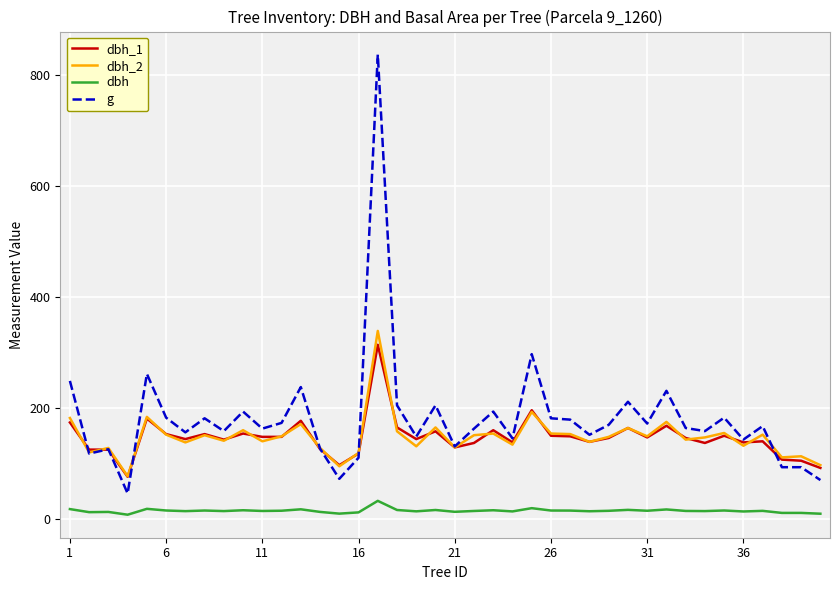

True or false: g and dbh intersect in this chart.

False